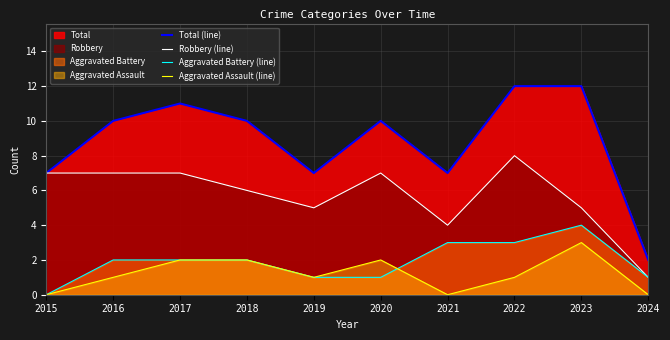

True or false: Aggravated Assault (line) and Total (line) cross at least once.

False